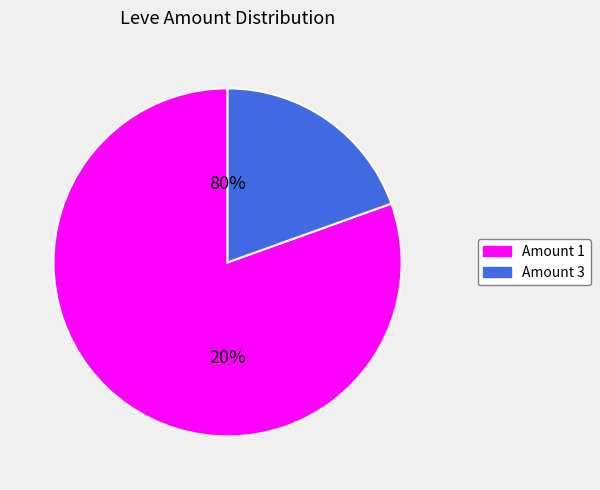

Which slice is the largest?

Leve Amount 3